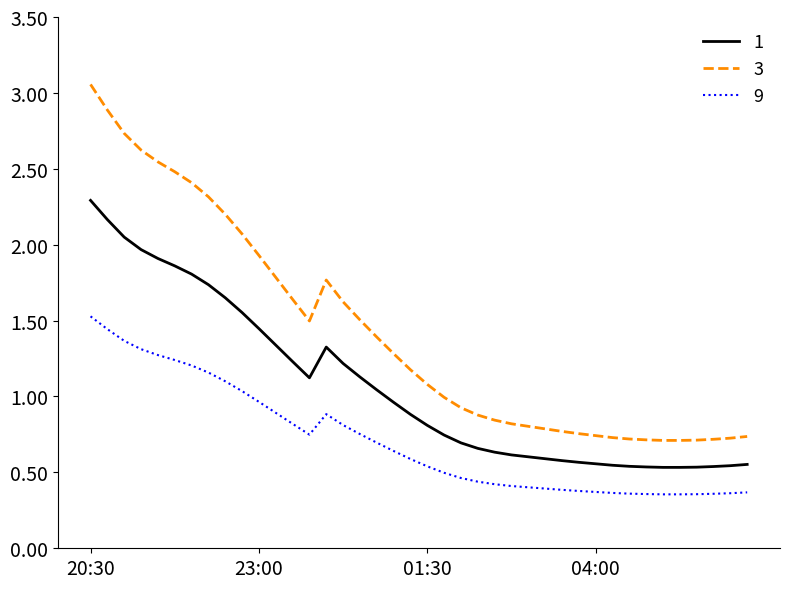

Rank the series by their average value, from lowest to highest.

9, 1, 3